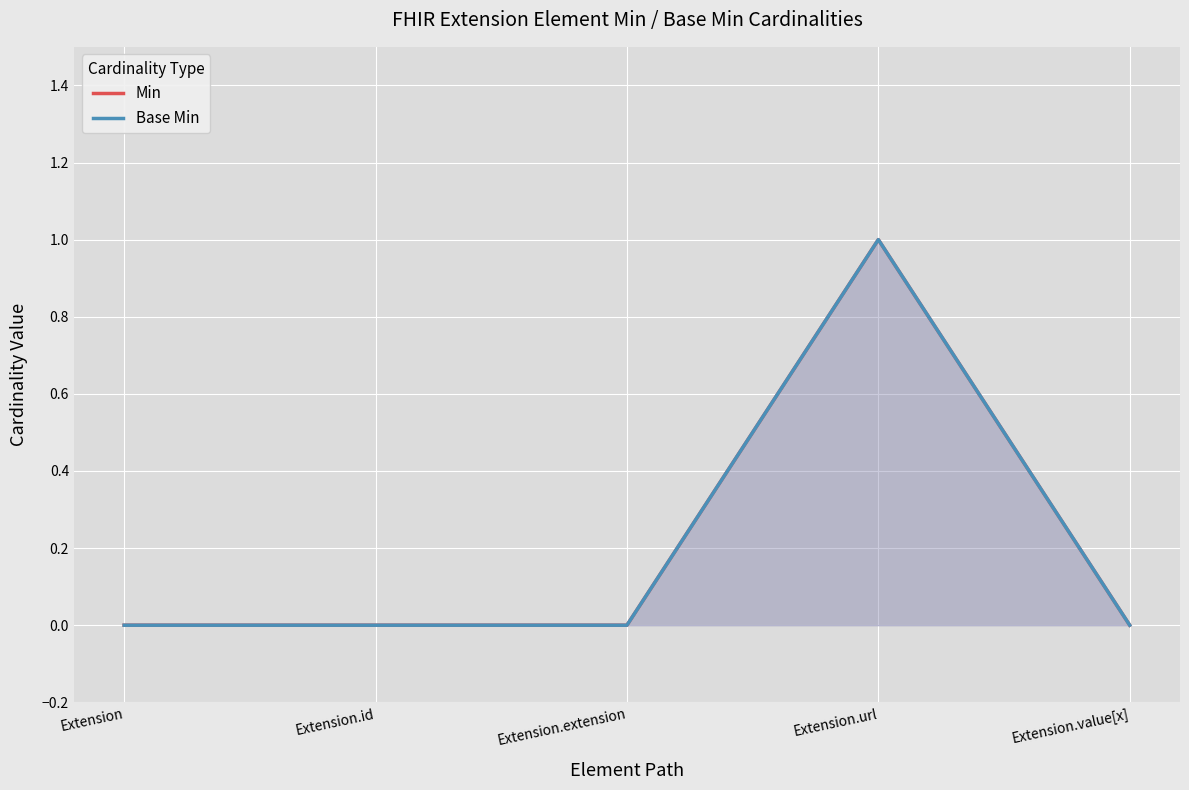

Does the chart display data point markers on the line(s)?

No